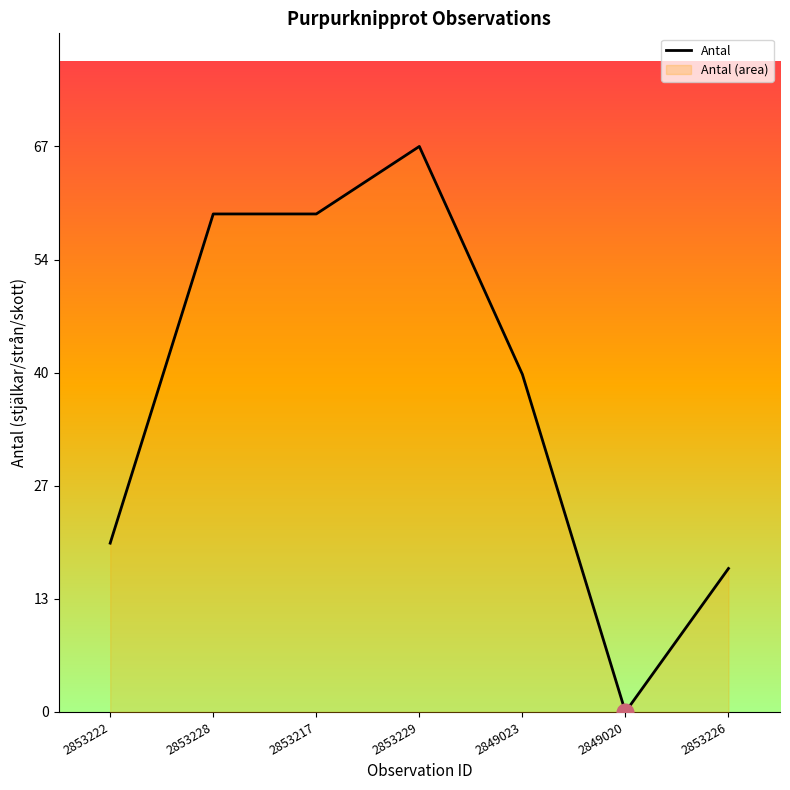

True or false: the data has more than 1 interior local peaks.

False